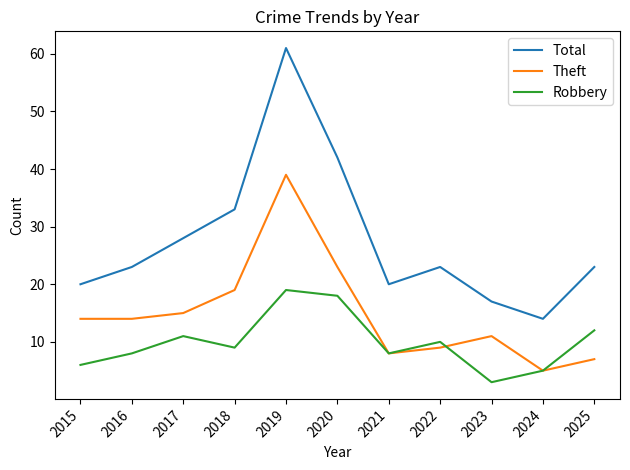

How many values in the Theft series are below 14?

5